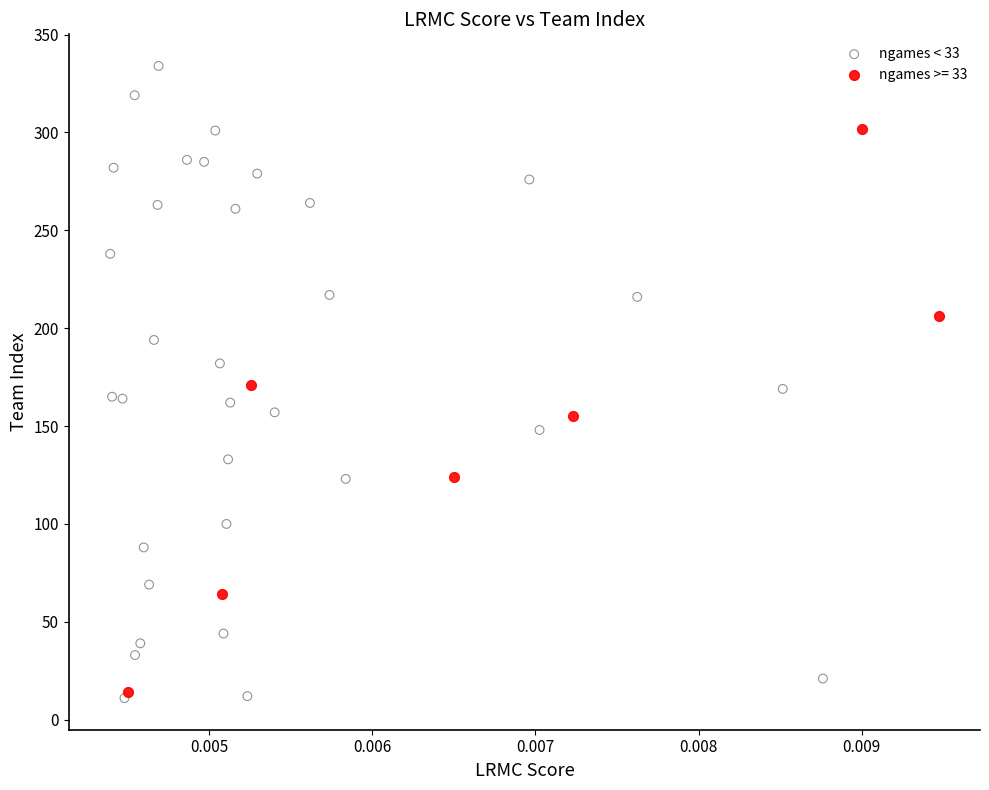

Which series contains the highest Y value?

ngames < 33